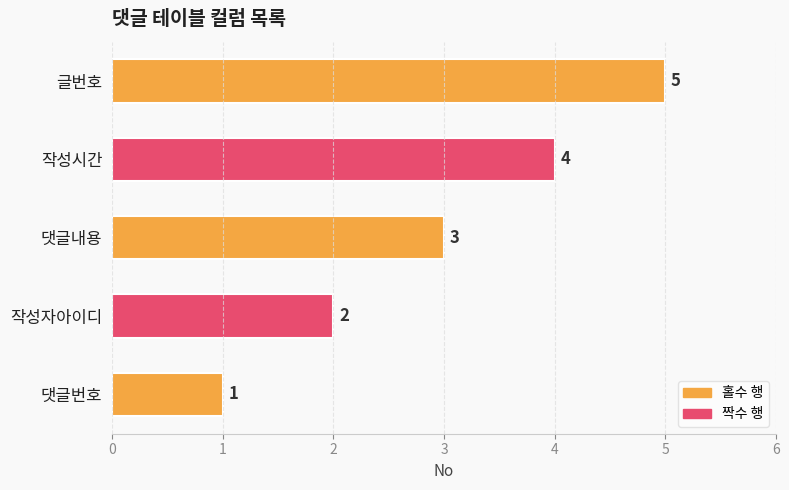

List the labels in order of value, largest first.

글번호, 작성시간, 댓글내용, 작성자아이디, 댓글번호